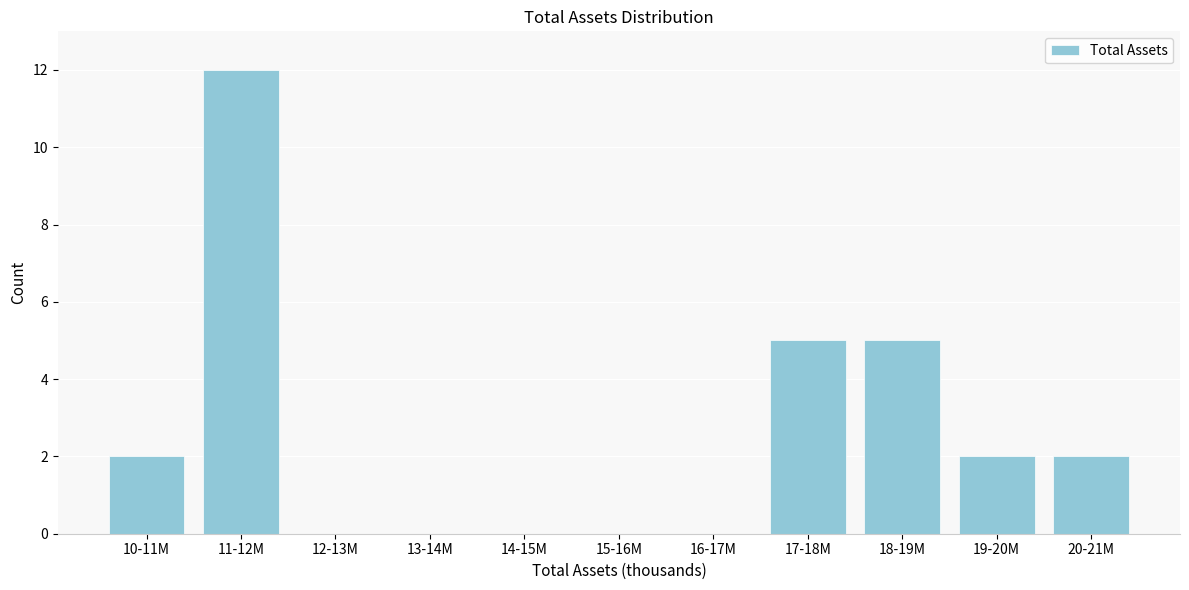

Reading right to left, list all the values displayed in this chart.

20-21M=2	19-20M=2	18-19M=5	17-18M=5	16-17M=0	15-16M=0	14-15M=0	13-14M=0	12-13M=0	11-12M=12	10-11M=2